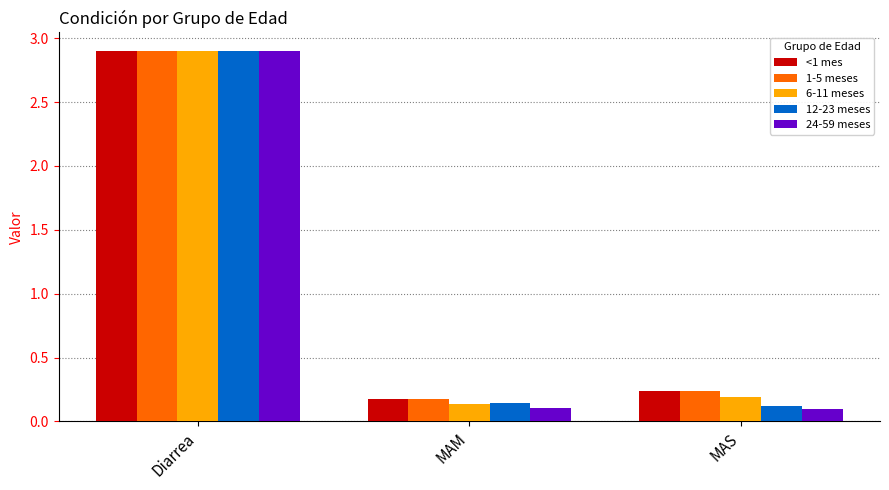

The value of 12-23 meses at MAS is 0.0. True or false?

False